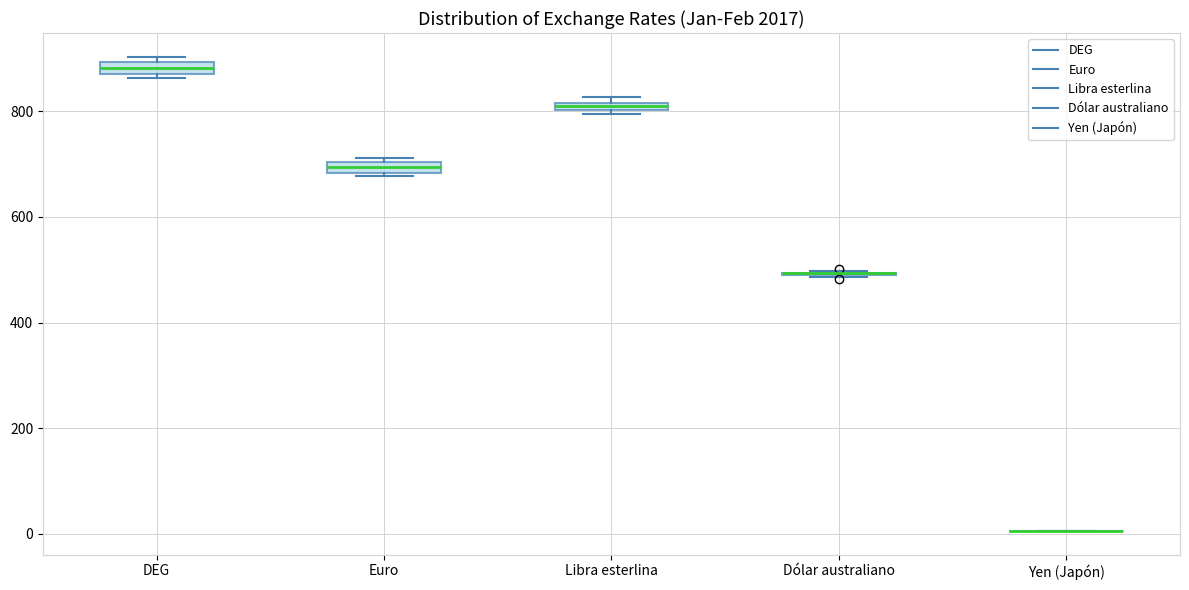

Where is the lower edge of the box for Euro on the y-axis? The values are not printed on the chart, so give them approximately, as read against the axis.

680